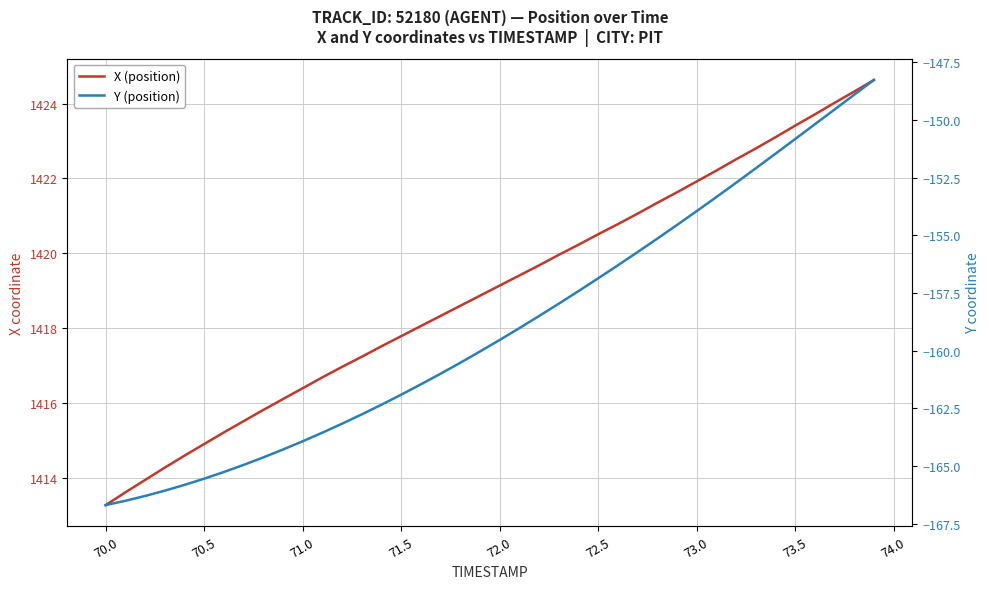

What are all the series names shown in the legend?

X (position), Y (position)